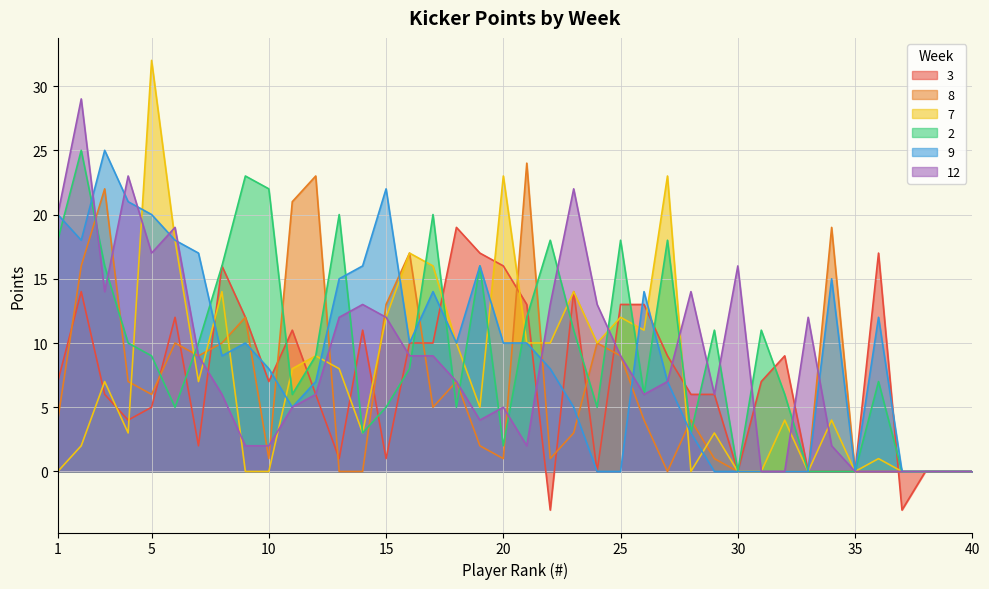

Reading left to right, what are all the values shown in this chart?

3: 7	14	6	4	5	12	2	16	12	7	11	6	1	11	1	10	10	19	17	16	13	-3	14	0	13	13	9	6	6	0	7	9	0	0	0	17	-3	0	0	0
8: 4	16	22	7	6	10	9	10	12	1	21	23	0	0	13	17	5	7	2	1	24	1	3	10	9	4	0	4	1	0	0	0	0	19	0	0	0	0	0	0
7: 0	2	7	3	32	18	7	14	0	0	8	9	8	3	12	17	16	10	5	23	10	10	14	10	12	11	23	0	3	0	0	4	0	4	0	1	0	0	0	0
2: 18	25	16	10	9	5	10	16	23	22	6	9	20	3	5	8	20	5	16	2	12	18	11	5	18	6	18	3	11	0	11	6	0	0	0	7	0	0	0	0
9: 20	18	25	21	20	18	17	9	10	8	5	7	15	16	22	10	14	10	16	10	10	8	5	0	0	14	7	3	0	0	0	0	0	15	0	12	0	0	0	0
12: 20	29	14	23	17	19	9	6	2	2	5	6	12	13	12	9	9	7	4	5	2	13	22	13	9	6	7	14	6	16	0	0	12	2	0	0	0	0	0	0